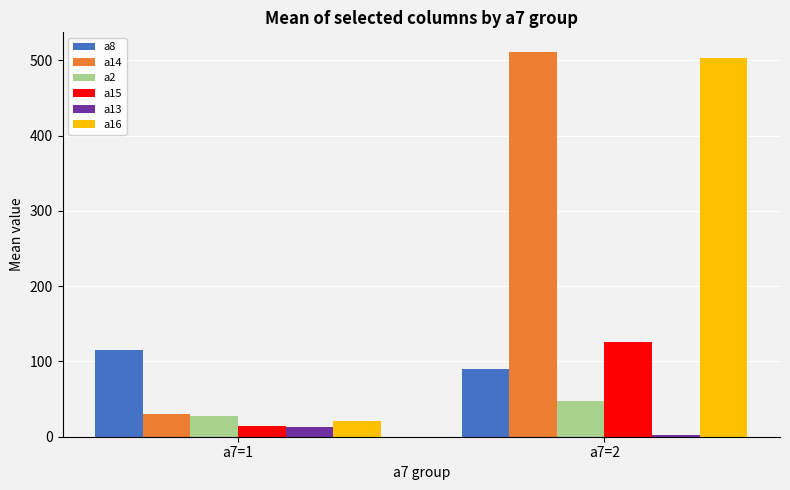

Which category has the highest value in the a2 series?

a7=2